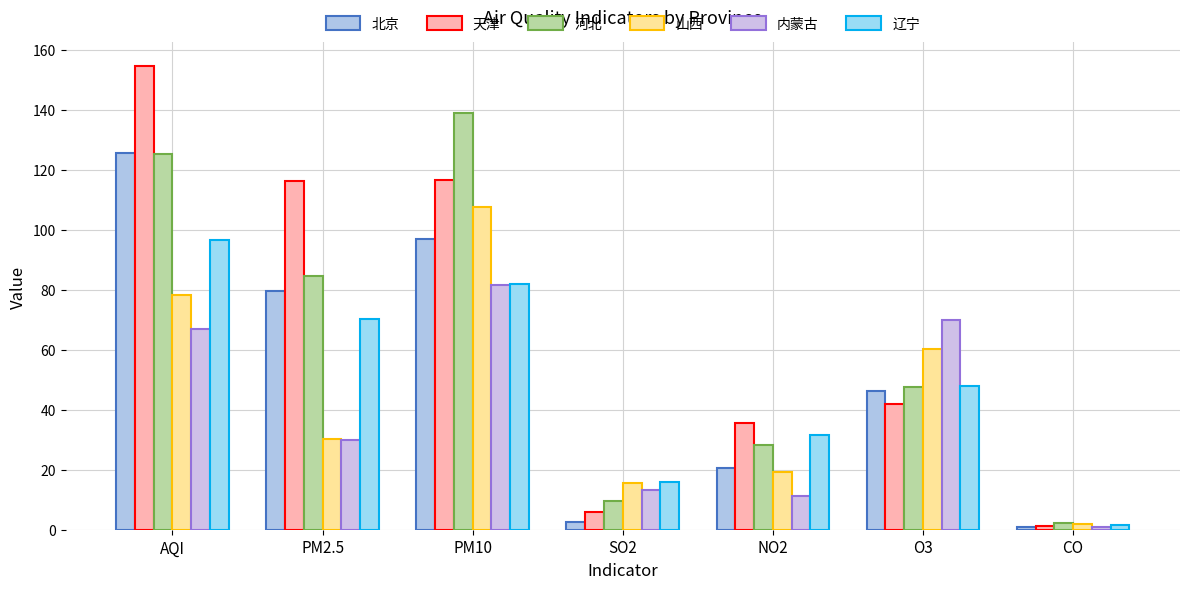

Is the value of 天津 at NO2 greater than the value of 河北 at O3?

No